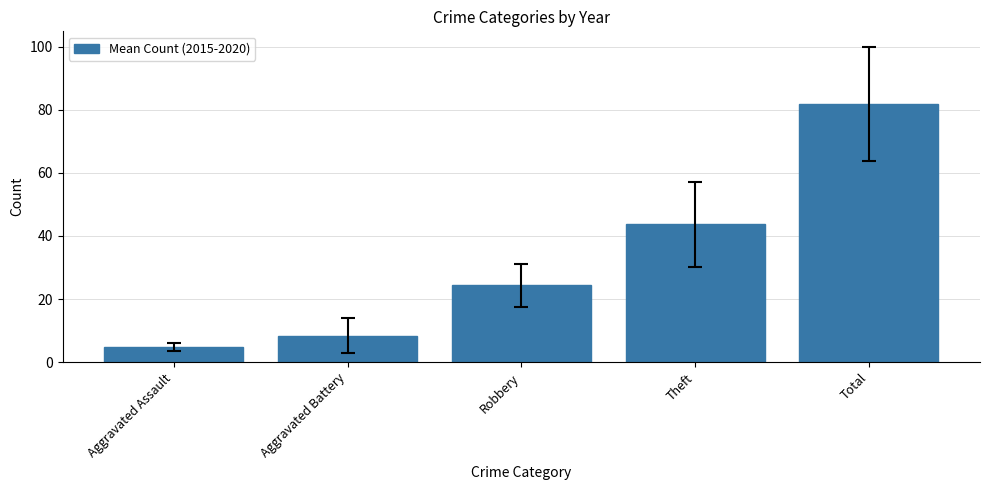

How many values are below 24?

2